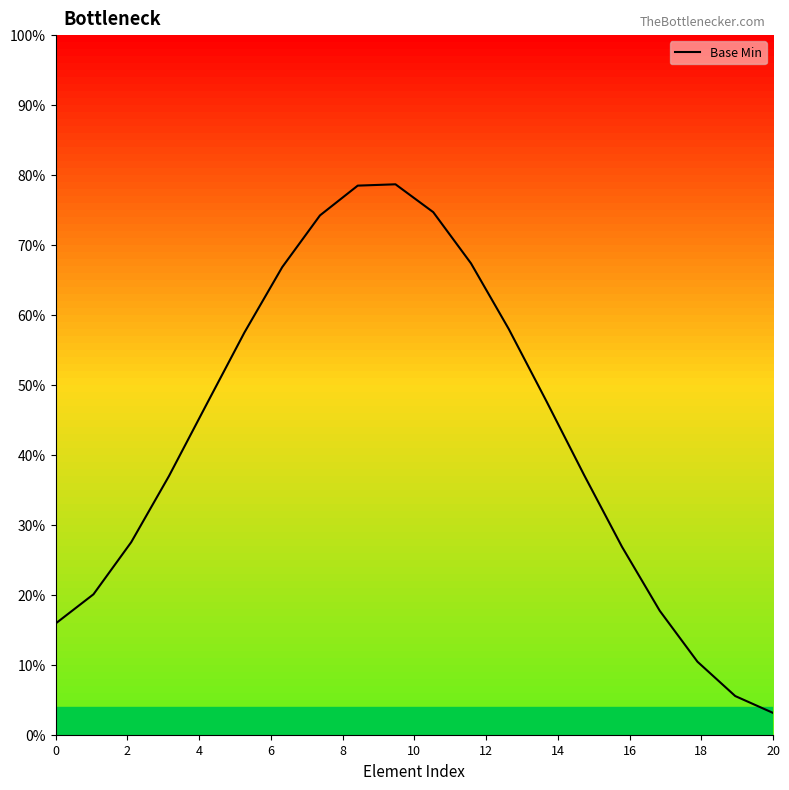

What is the difference between the maximum and minimum values?

75.6